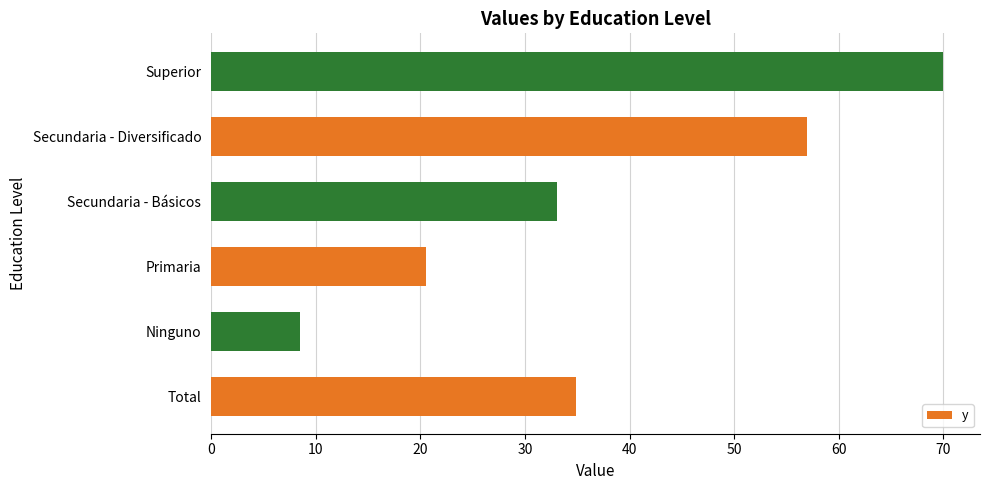

What is the sum of all values?

224.0